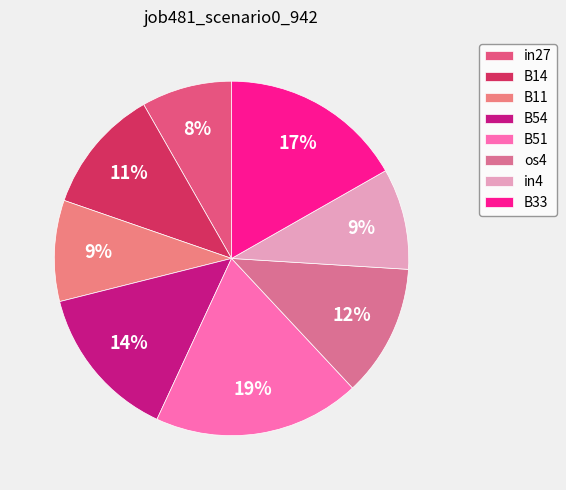

Rank the categories by value from lowest to highest.

in27, B11, in4, B14, os4, B54, B33, B51